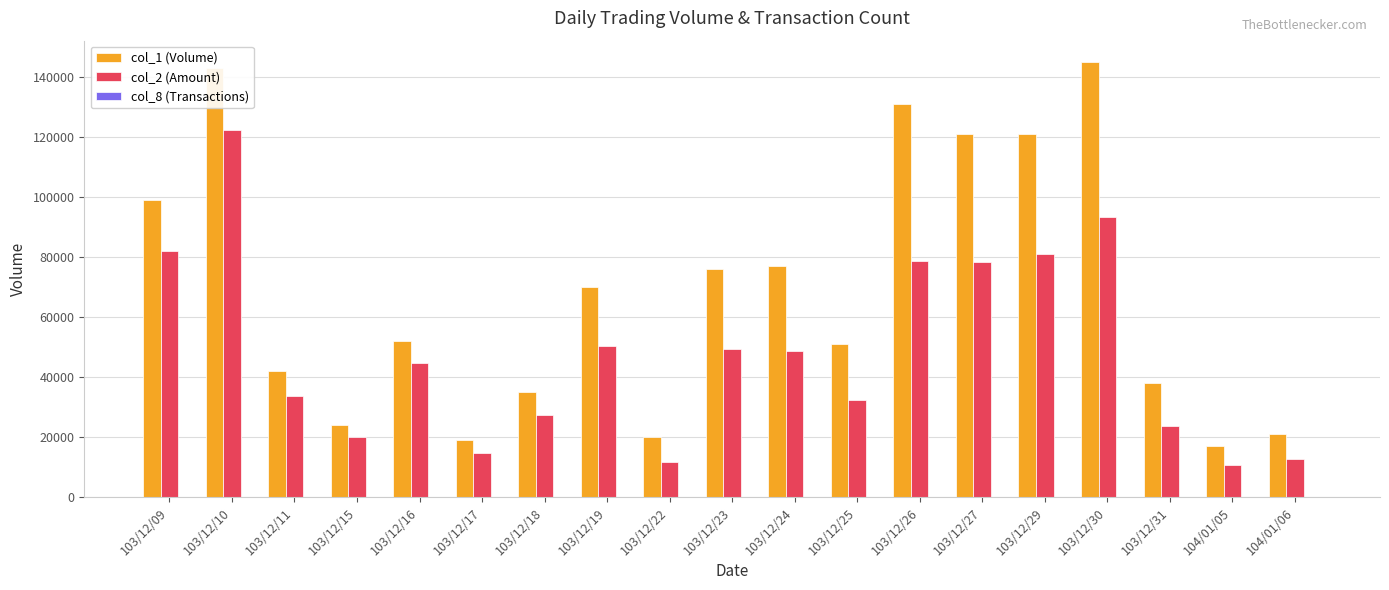

What is the highest value of the col_2 (Amount) series?

122460